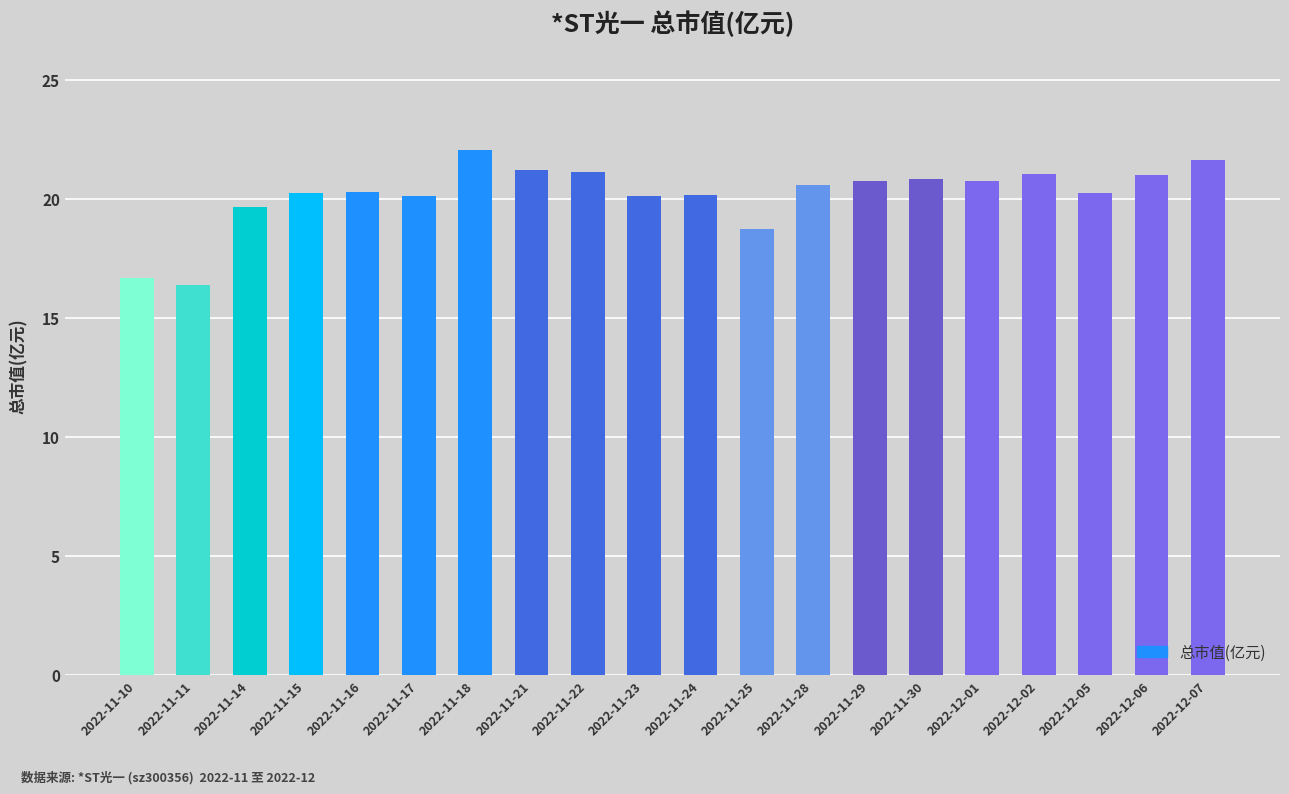

Count the number of categories in the chart.

20